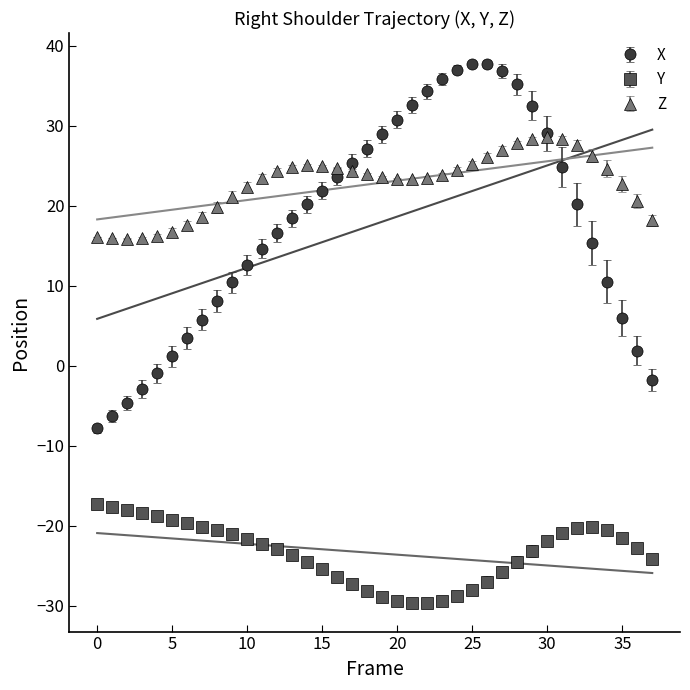

At how many categories does at least one series exceed -11?

38